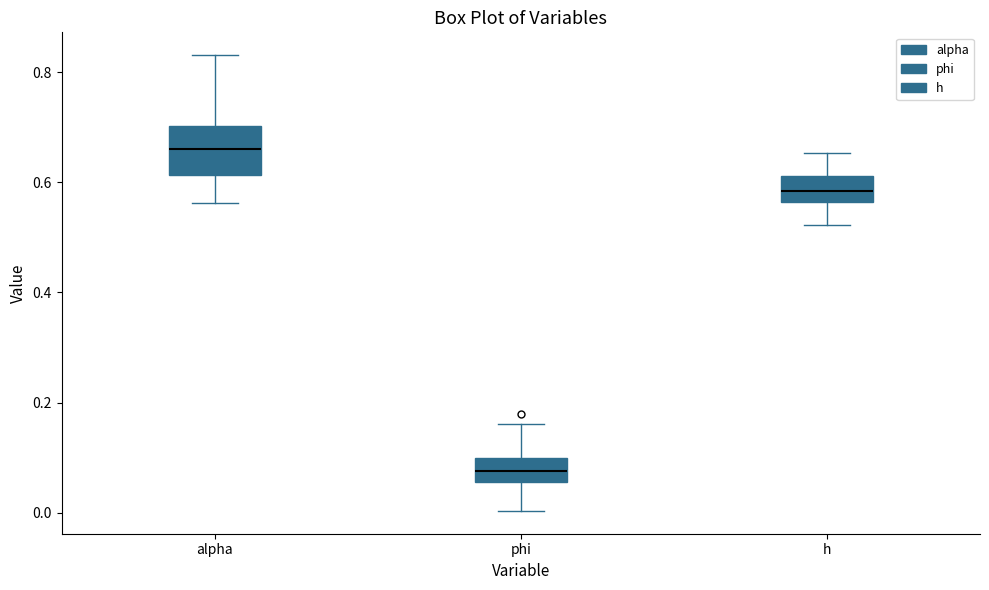

Reading left to right, transcribe this box plot: for each box, give where its median line is, the range the box spans, and where its two whiskers end, as read against the y-axis. The values are not printed on the chart, so give them approximately, as read against the axis.

alpha: median 0.66, box 0.62 to 0.70, whiskers 0.56 to 0.84
phi: median 0.08, box 0.06 to 0.10, whiskers 0.00 to 0.16
h: median 0.58, box 0.56 to 0.62, whiskers 0.52 to 0.66